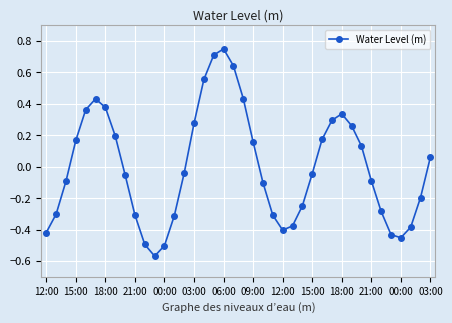

How many points are higher than both their immediate neighbors (excluding endpoints)?

3